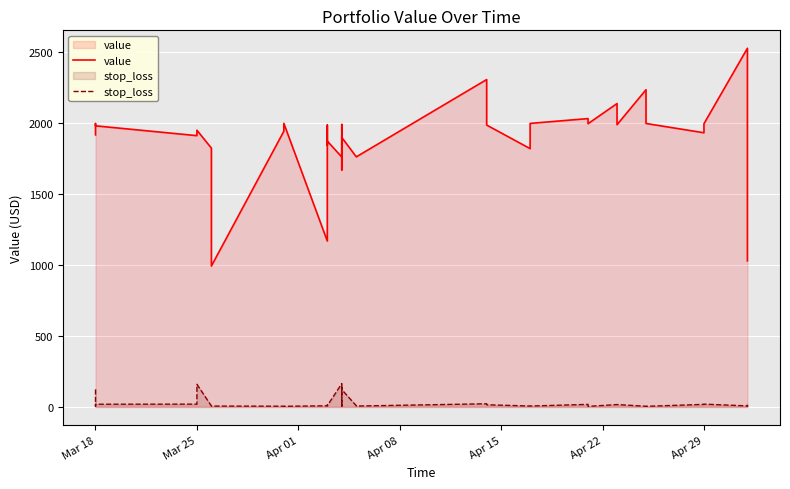

Which series has the largest total across all categories?

value